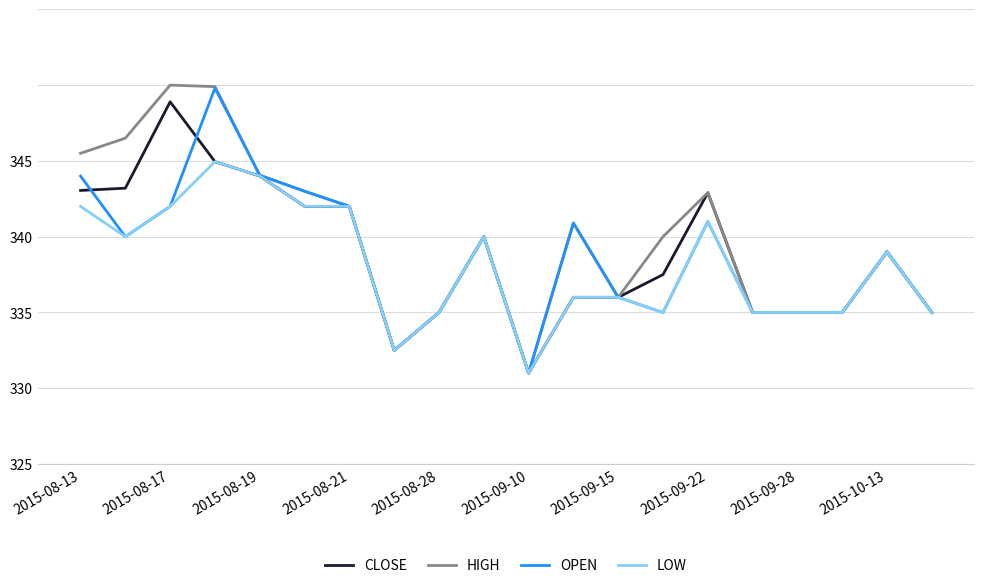

Does the chart have visible grid lines?

Yes